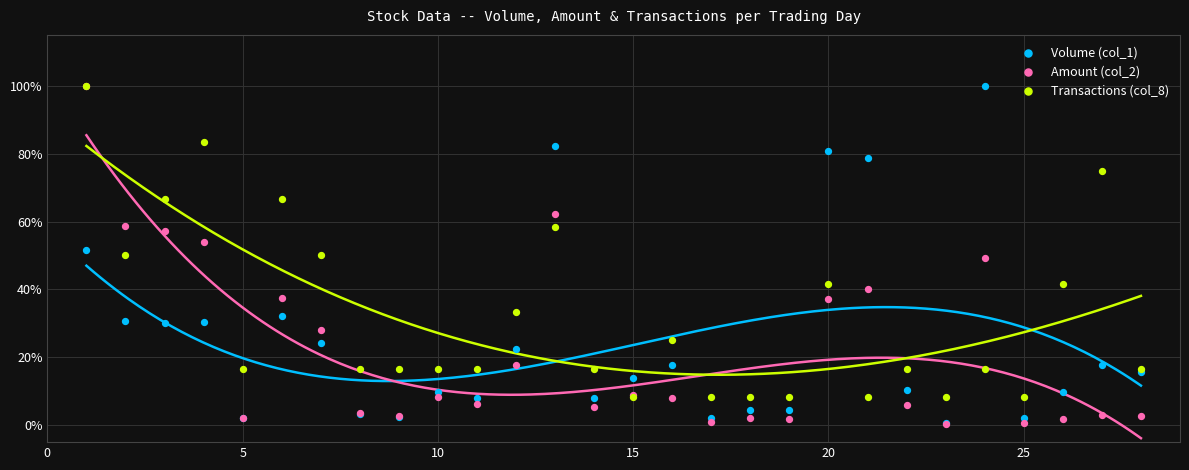

Which series contains the highest Y value?

Volume (col_1)